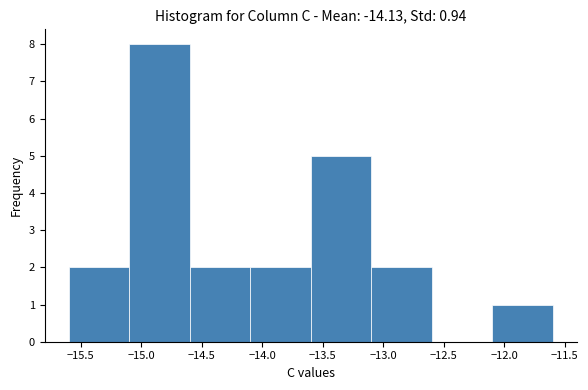

Which range on the x-axis has the tallest bar?

-15.1 to -14.6